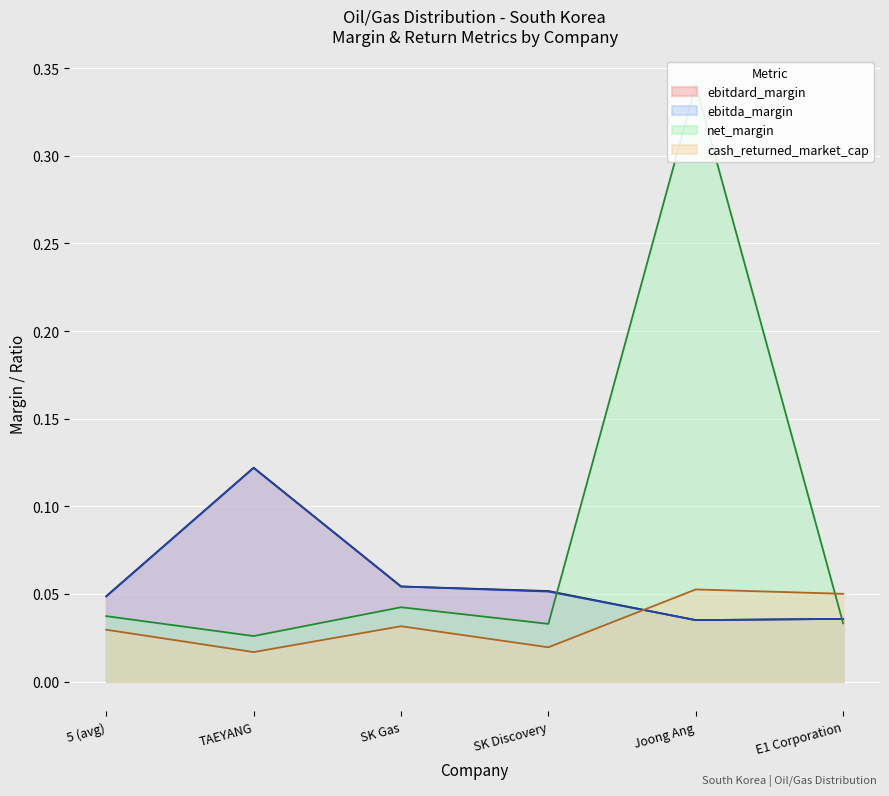

At which category does cash_returned_market_cap reach its first local valley?

TAEYANG